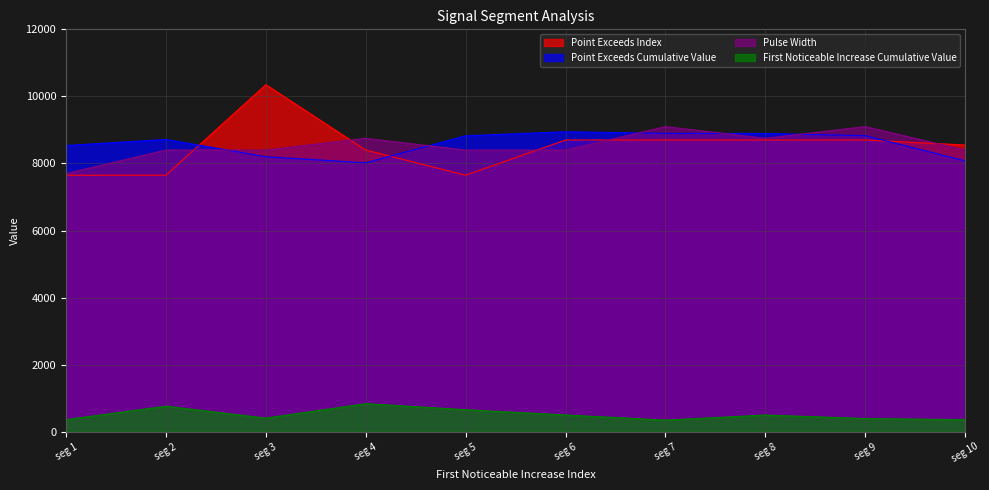

What is the minimum value for First_Noticeable_Increase_Cumulative_Value?

347.3